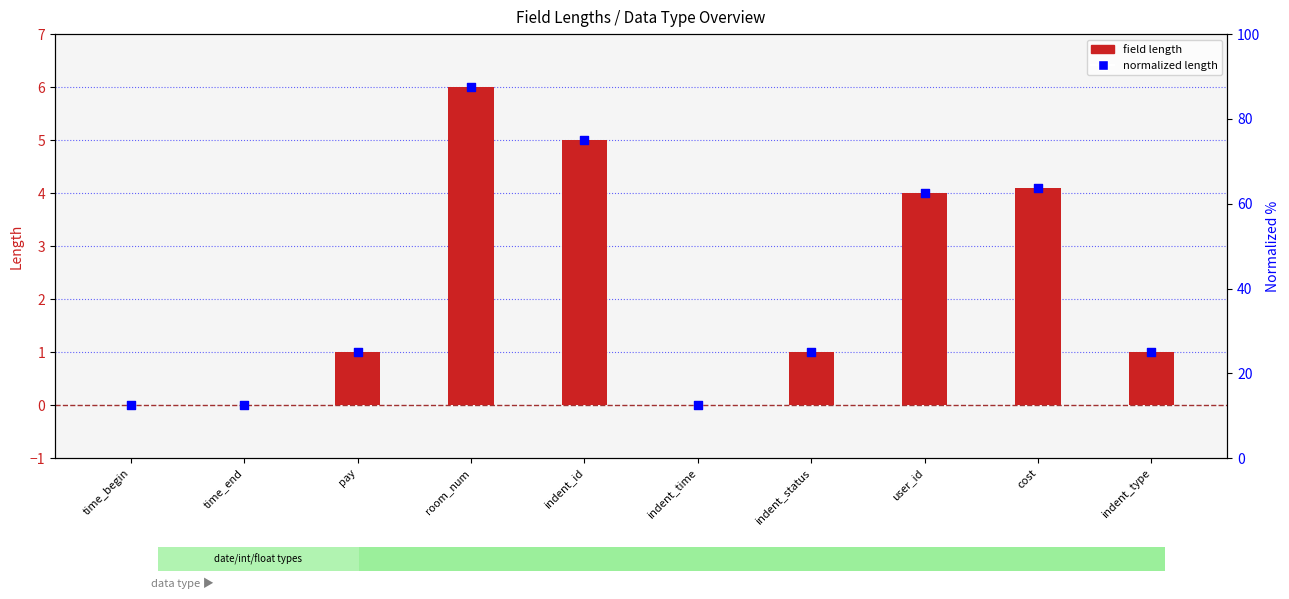

Which series has the largest Y range (max minus min)?

field length